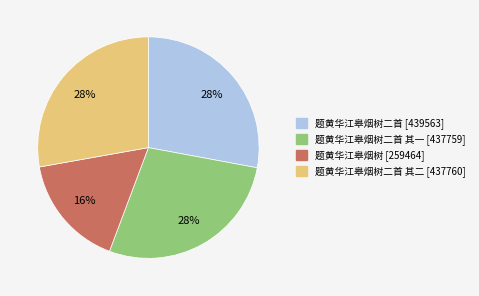

Is there a majority slice in this chart?

No